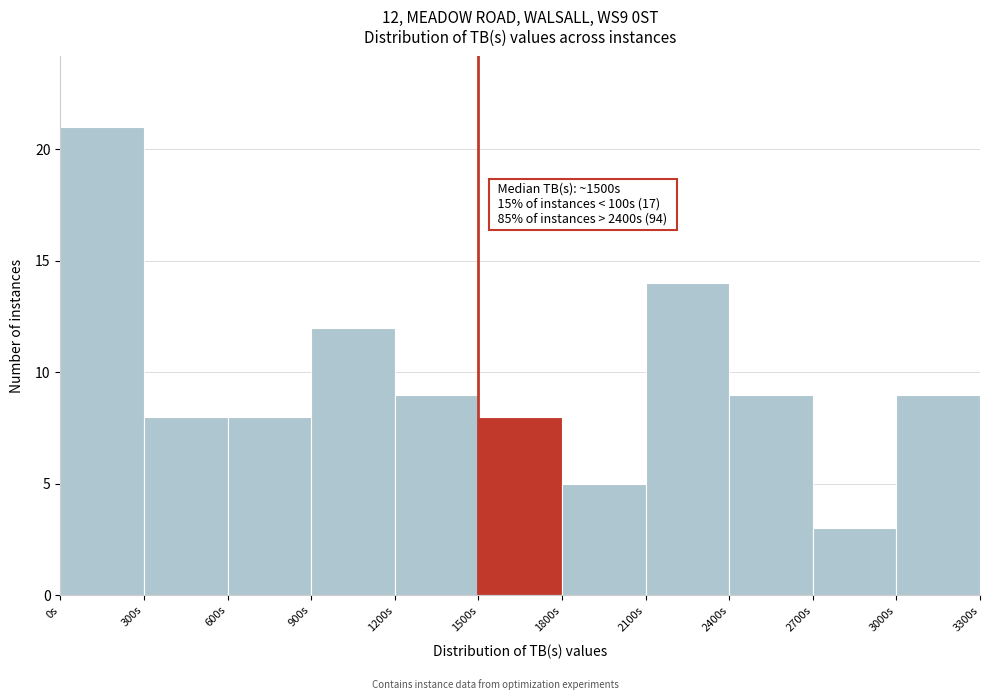

Which range on the x-axis has the tallest bar?

0 to 300